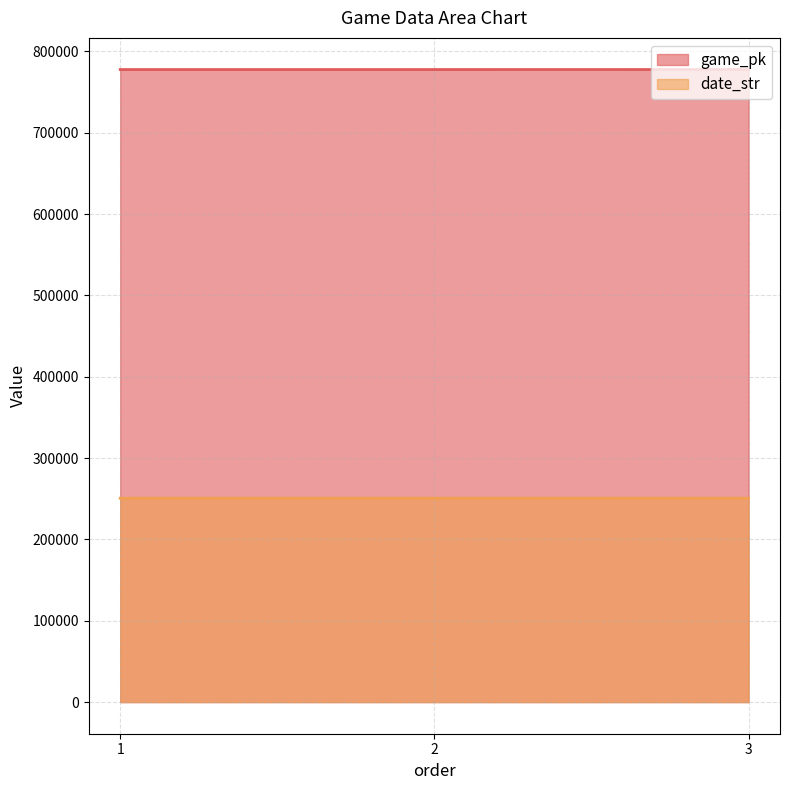

What is the value of the date_str point at the 2nd from the left?

250607